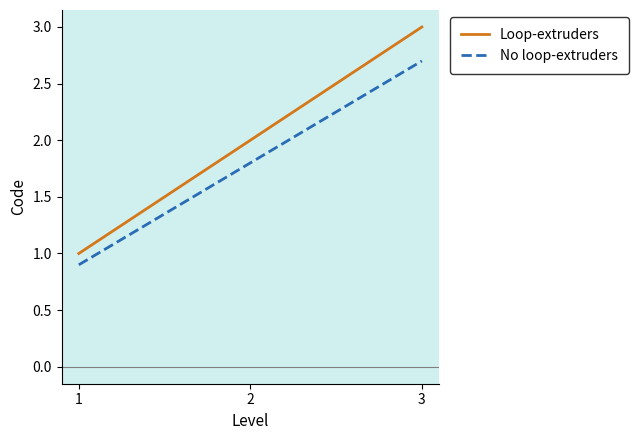

What is the spread (max minus min) of values at 2?

0.2